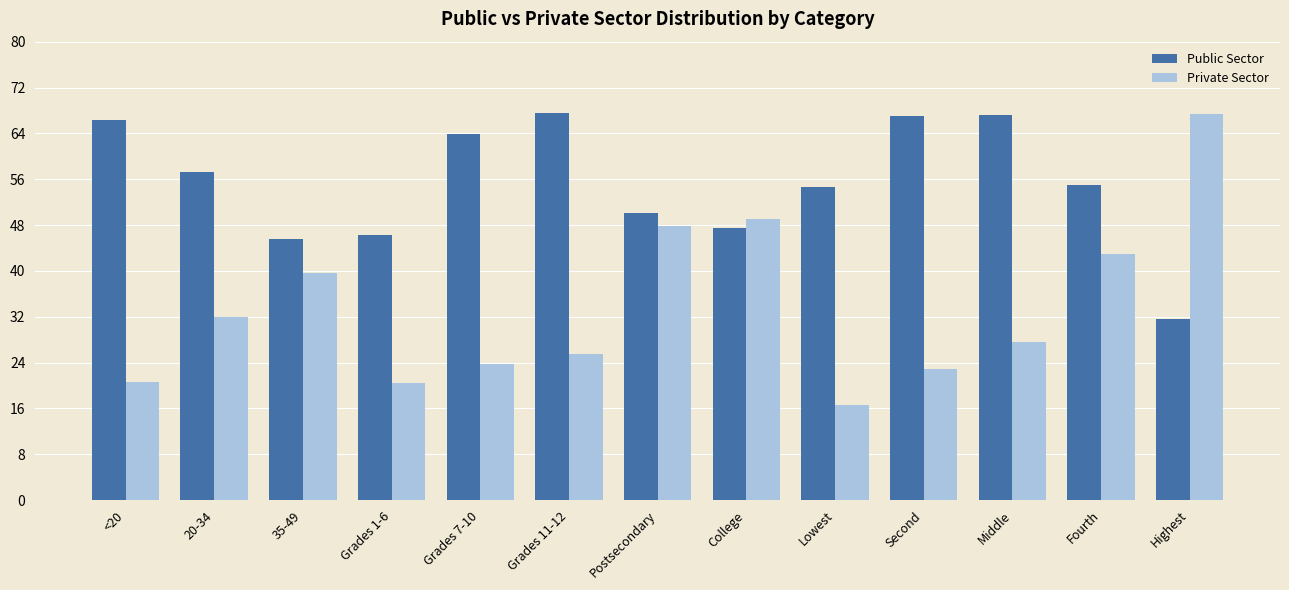

List the series in order of their overall mean, lowest first.

Private Sector, Public Sector